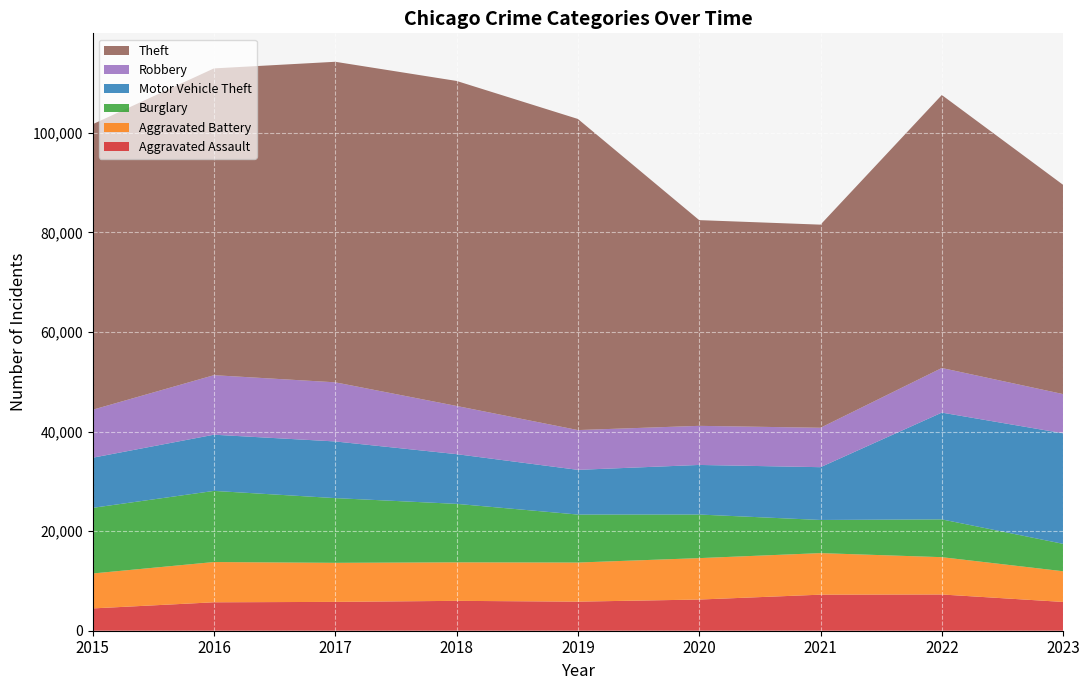

Reading right to left, what are all the values shown in this chart?

Aggravated Assault: 5781	7280	7242	6263	5841	6001	5793	5712	4480
Aggravated Battery: 6166	7494	8347	8320	7857	7735	7845	8086	7018
Burglary: 5506	7593	6659	8758	9638	11747	13001	14289	13184
Motor Vehicle Theft: 22204	21447	10603	9959	8977	9985	11380	11286	10068
Robbery: 7876	8964	7918	7855	7995	9681	11880	11960	9638
Theft: 42029	54833	40801	41322	62492	65287	64386	61621	57350